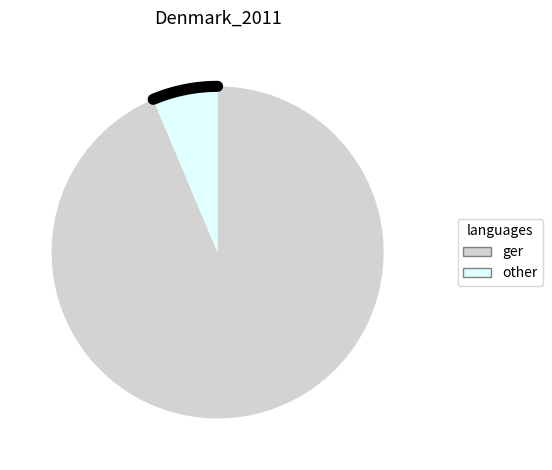

Is there any slice that represents more than half of the pie?

Yes